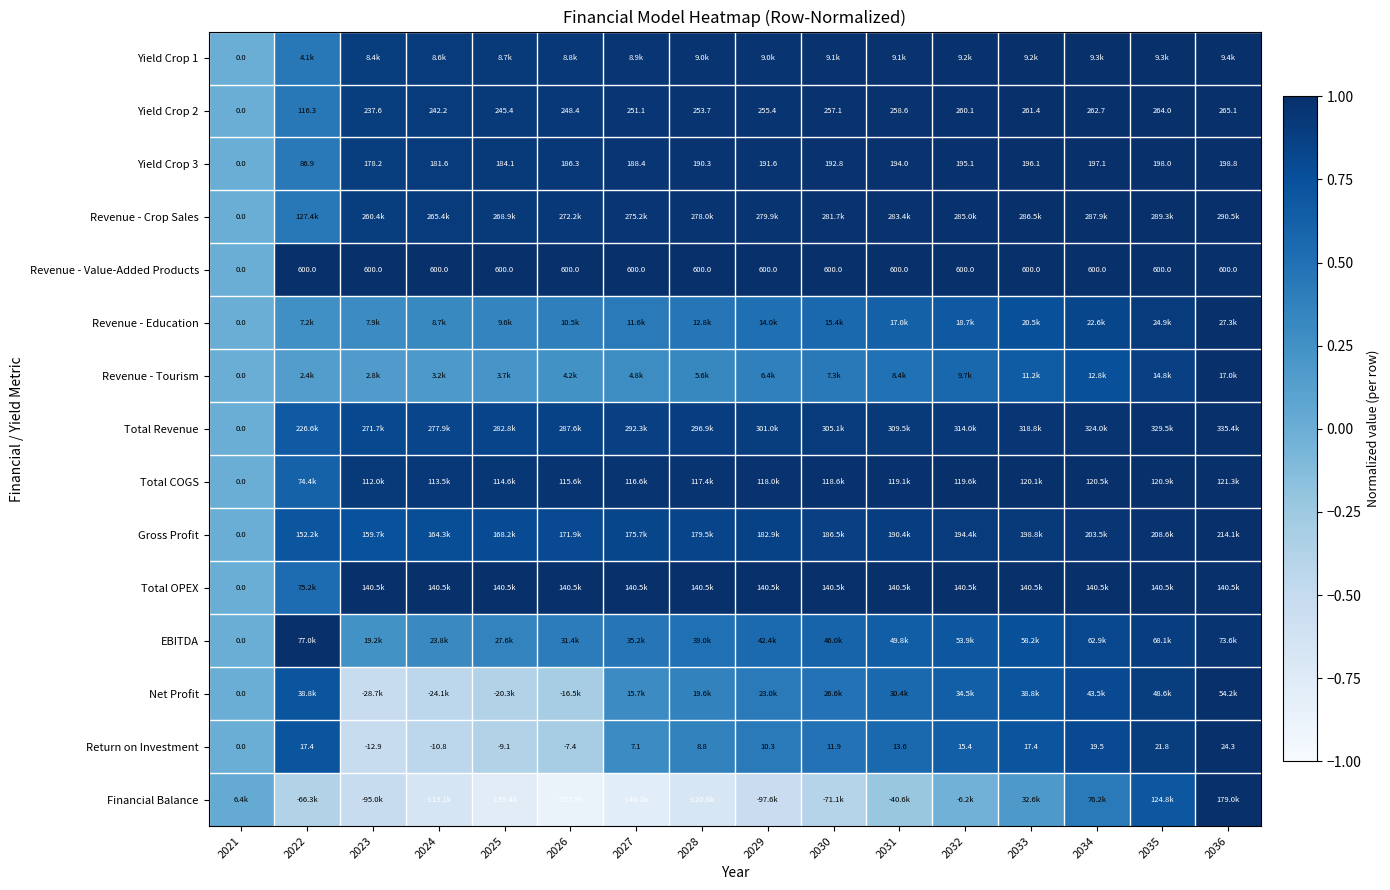

What is the spread (max minus min) of values at 2024?

1.7